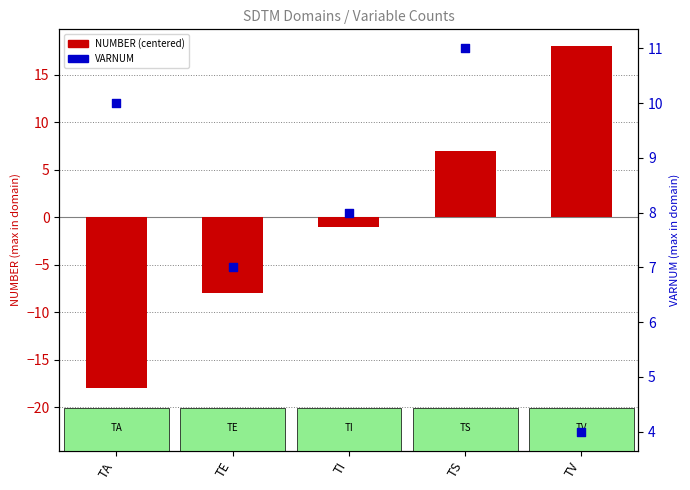

At which category is the sum across all series the highest?

TV